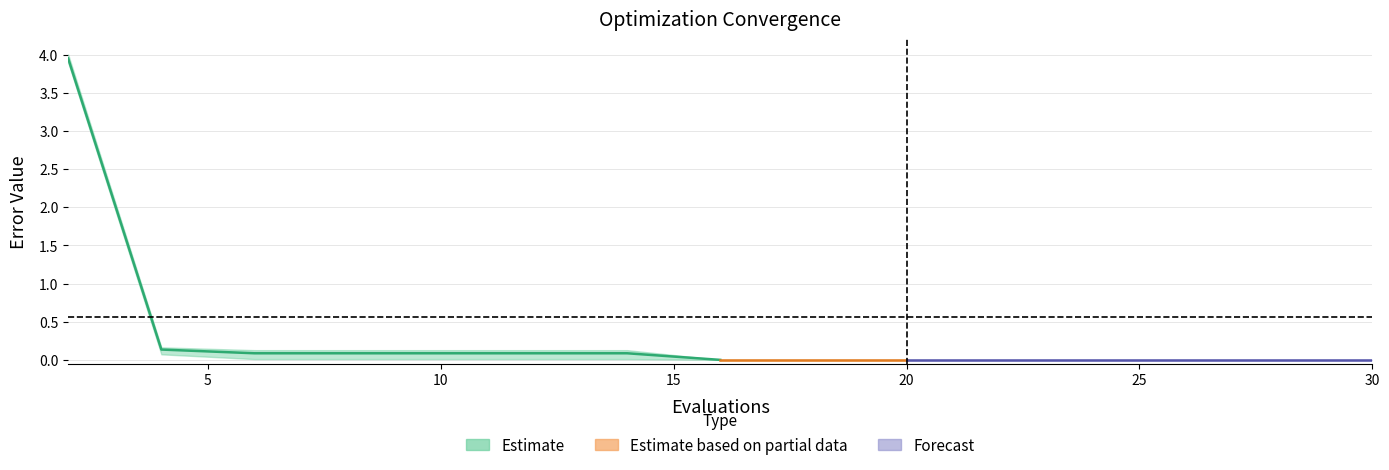

Does the chart display data point markers on the line(s)?

No